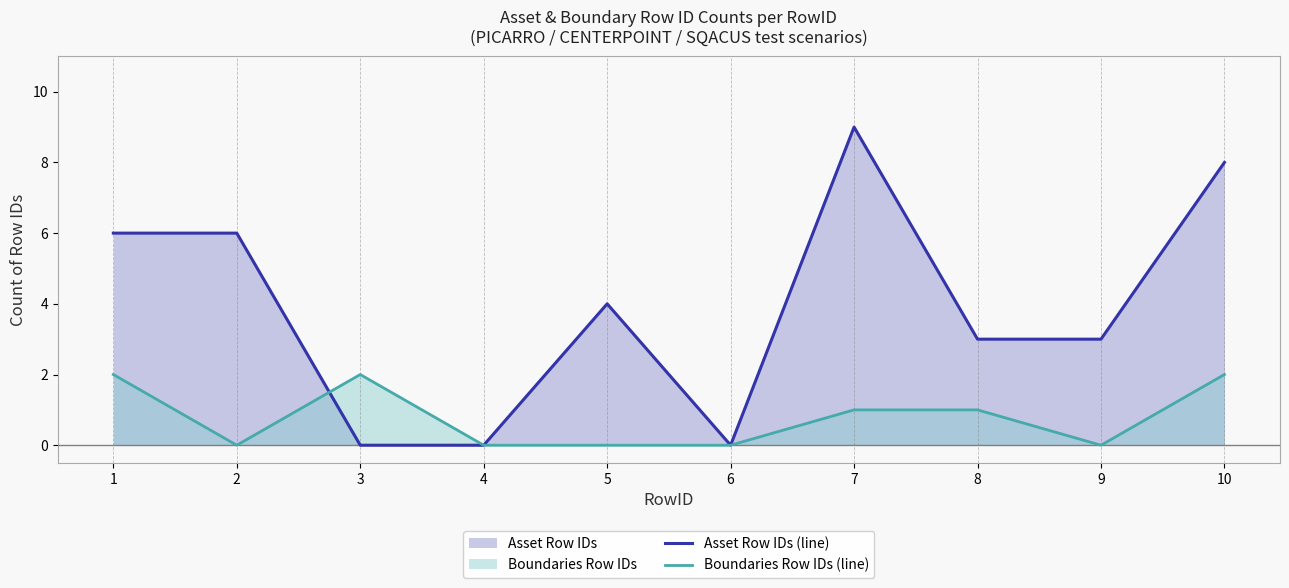

What are all the series names shown in the legend?

Asset Row IDs (line), Boundaries Row IDs (line)